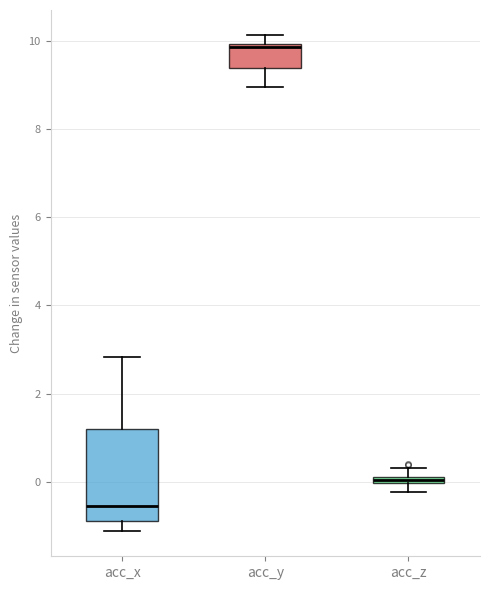

Which box is the tallest, from its lower edge to its upper edge?

acc_x